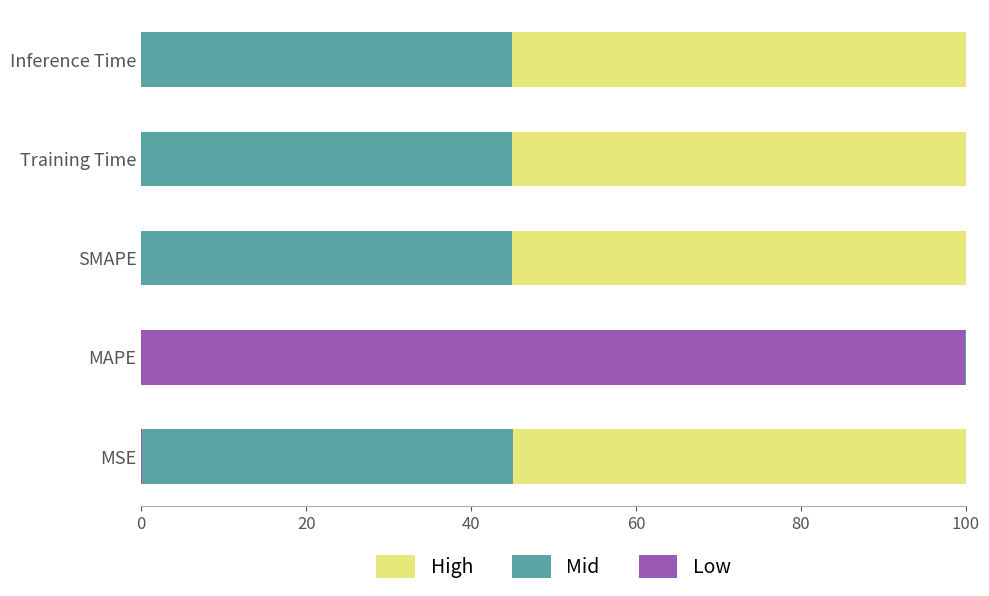

What is the maximum value for Low?

99.9